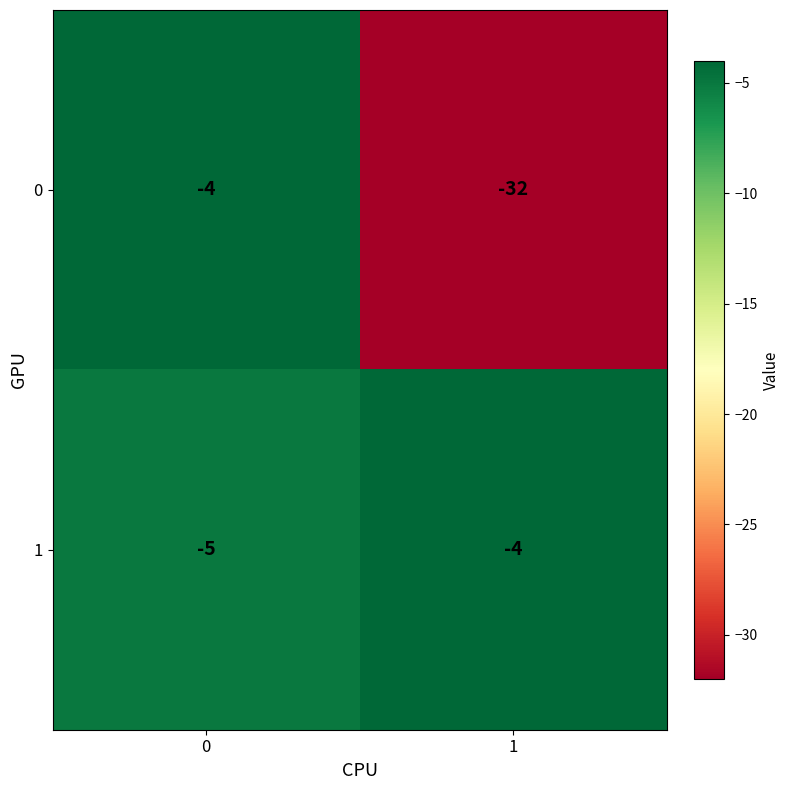

What is the maximum value shown in the chart?

-4